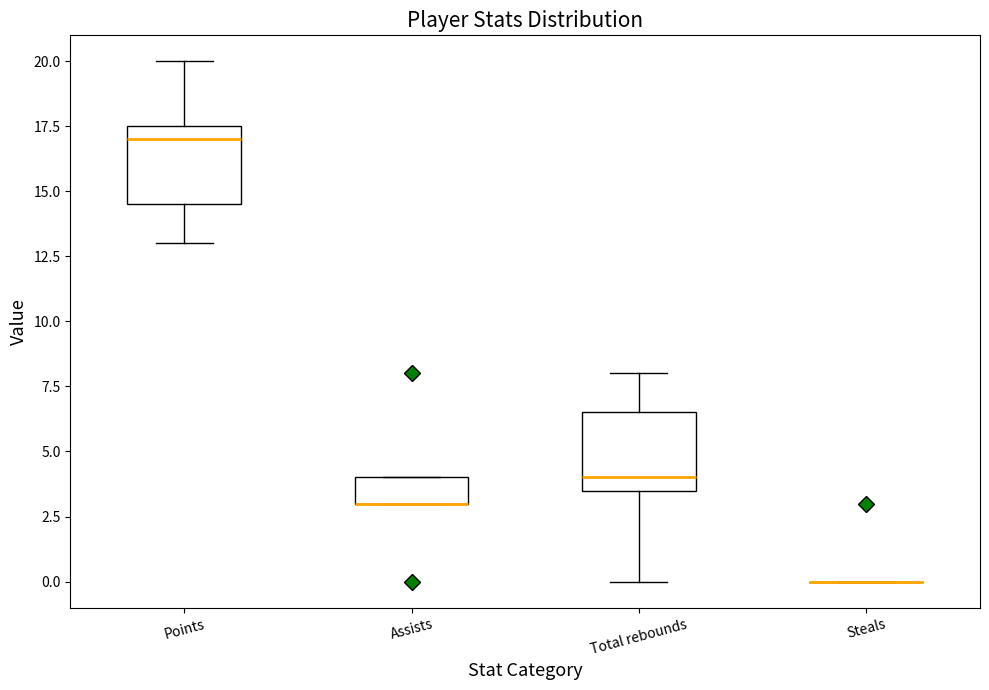

Reading left to right, read every box against the y-axis: the position of its median line, the range the box covers, and the ends of its whiskers. The values are not printed on the chart, so give them approximately, as read against the axis.

Points: median 17.0, box 14.5 to 17.5, whiskers 13.0 to 20.0
Assists: median 3.0 (drawn on the box's lower edge), box 3.0 to 4.0, whiskers 3.0 to 4.0
Total rebounds: median 4.0, box 3.5 to 6.5, whiskers 0.0 to 8.0
Steals: box collapsed to a line at 0.0, whiskers 0.0 to 0.0